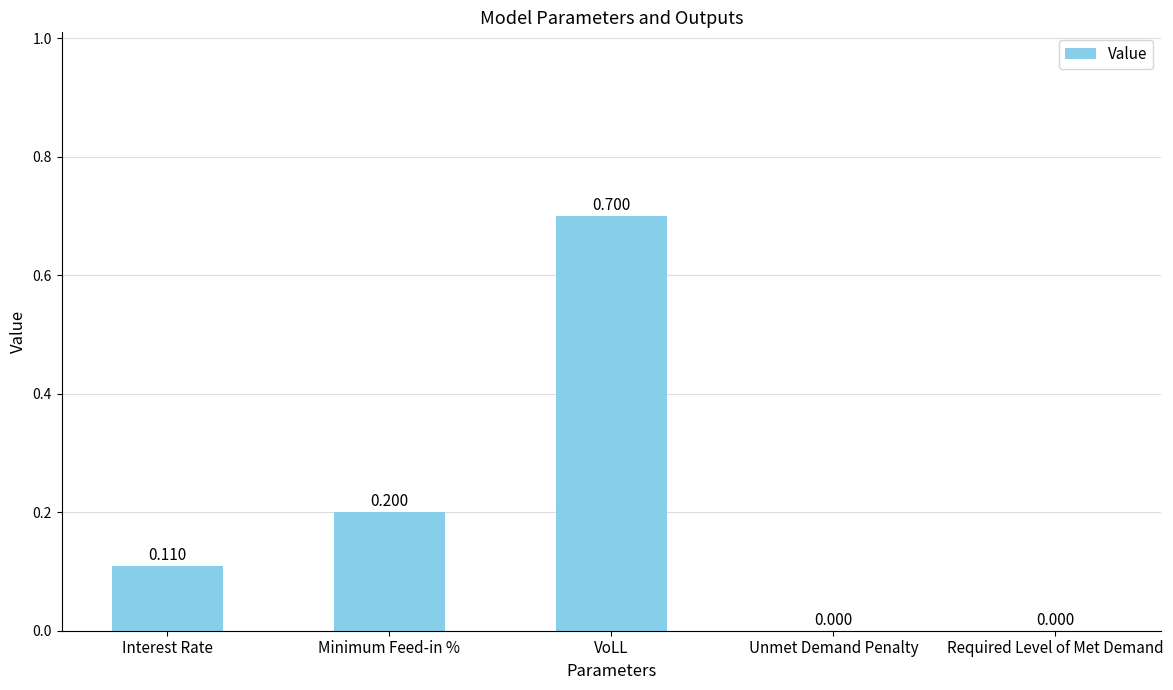

Which label corresponds to the largest value in the chart?

VoLL